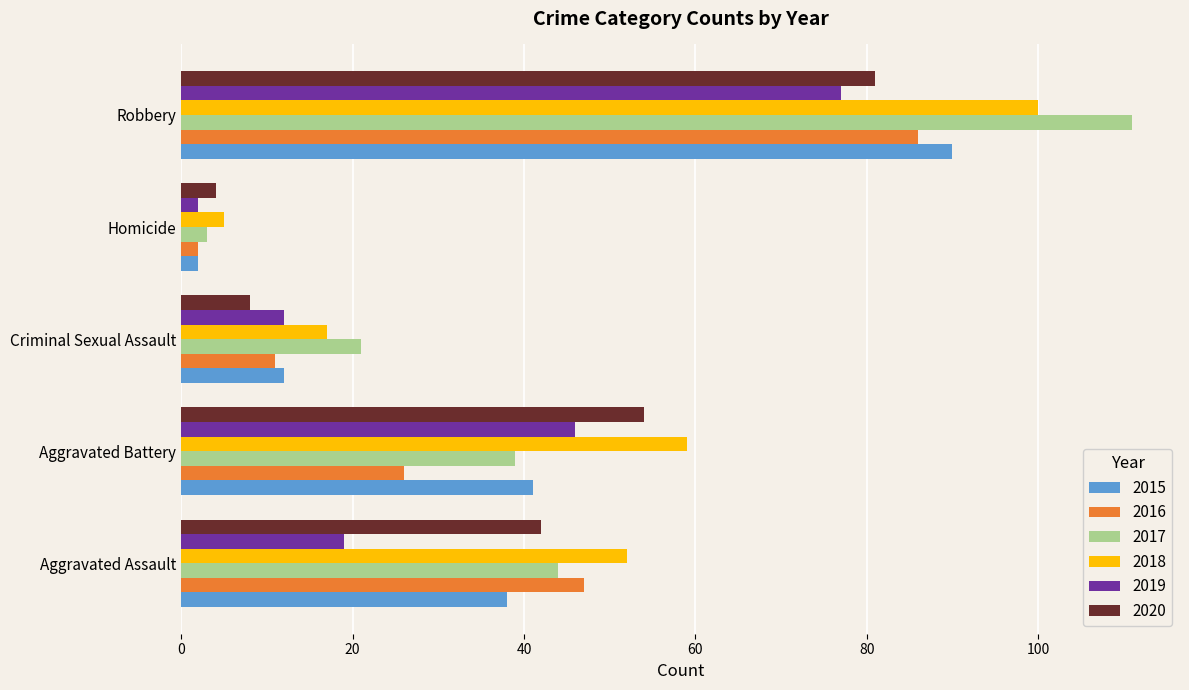

How many data points in 2018 are less than 52?

2